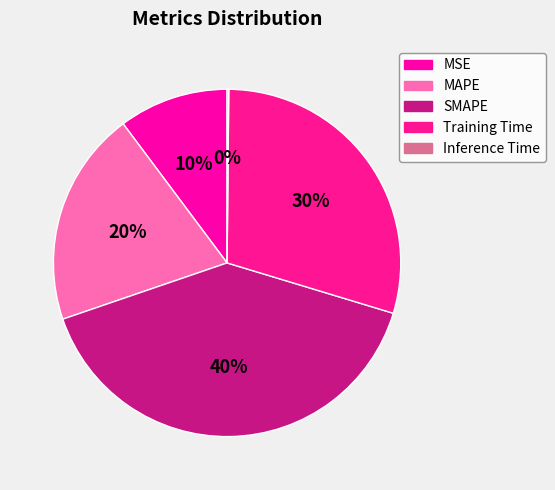

Is it true that MSE is 10% of the pie?

True